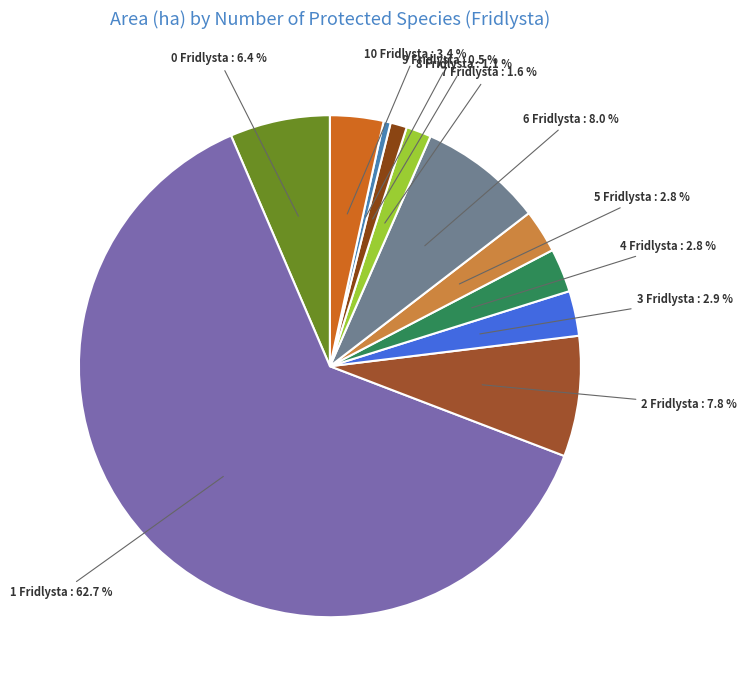

Which category has the smallest portion of the pie?

9 Fridlysta